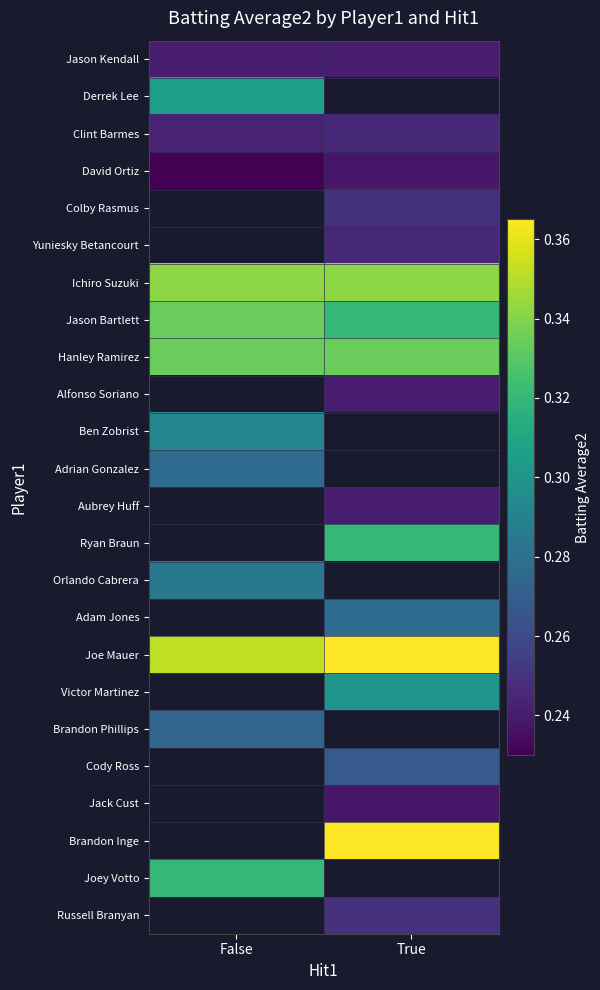

At which category does the chart reach its minimum across all series?

False